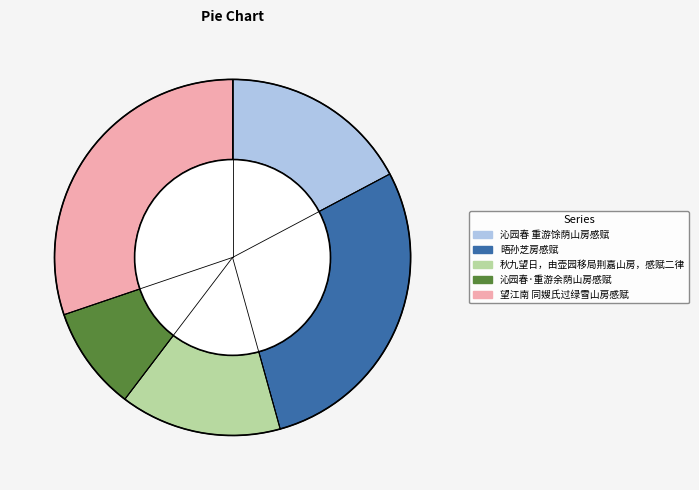

Does 望江南 同嫂氏过绿雪山房感赋 represent more than half of the total?

No